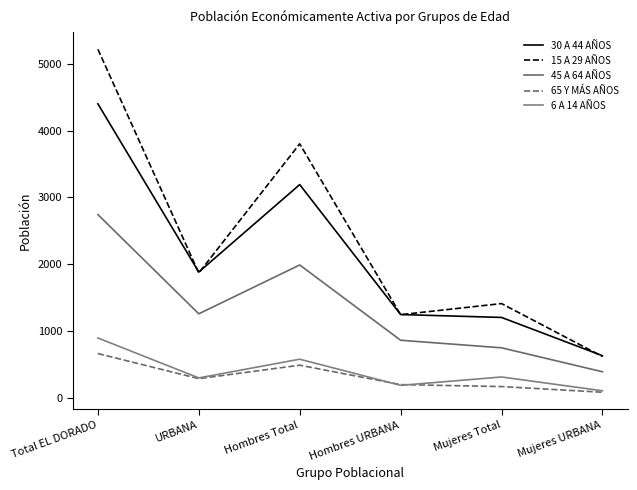

At which category is the sum across all series the highest?

Total EL DORADO